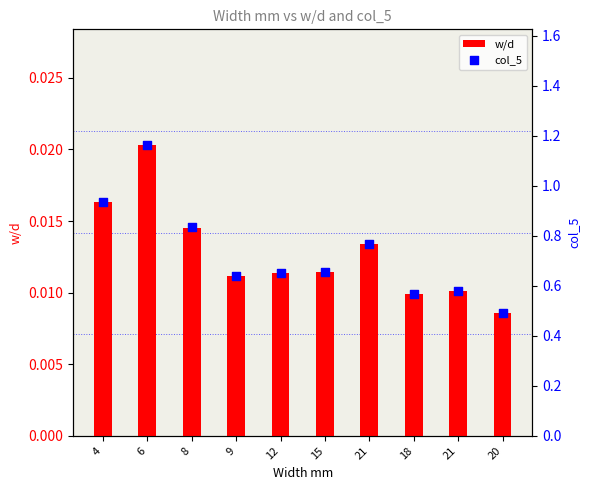

What is the total value across all series at 18?

0.6